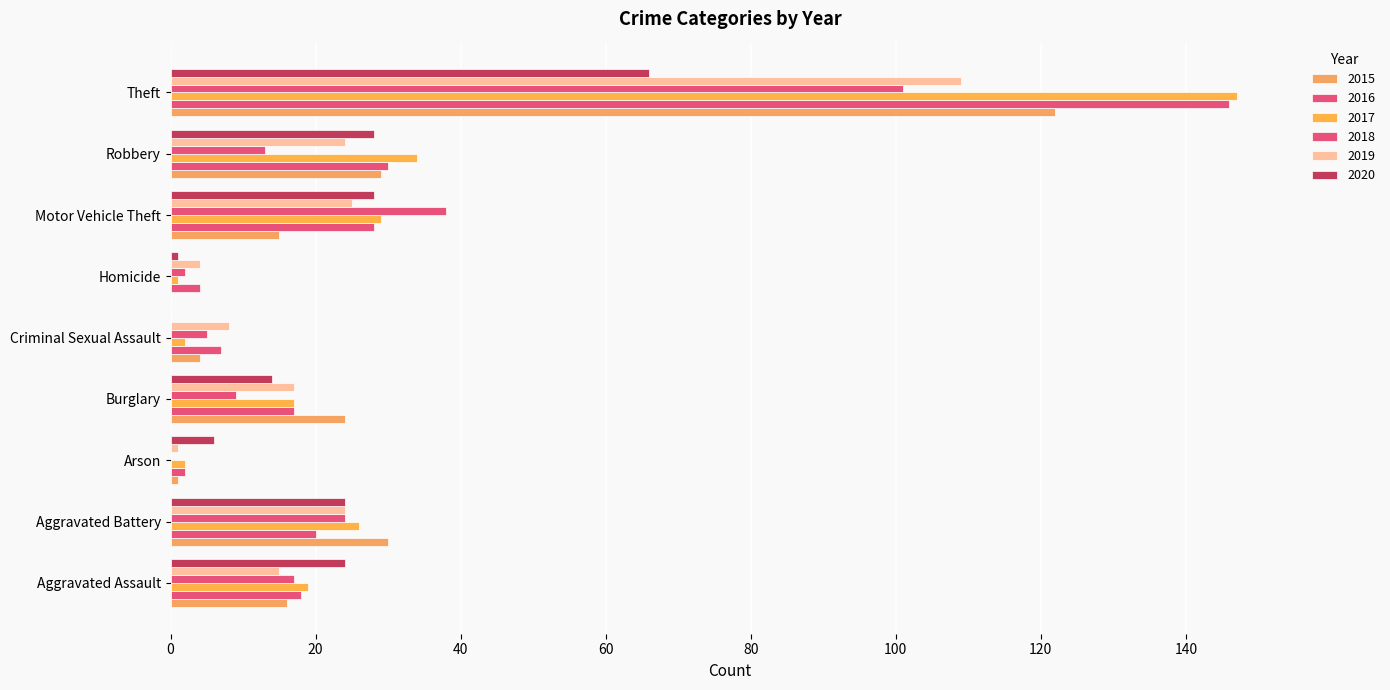

What is the lowest value of the 2019 series?

1